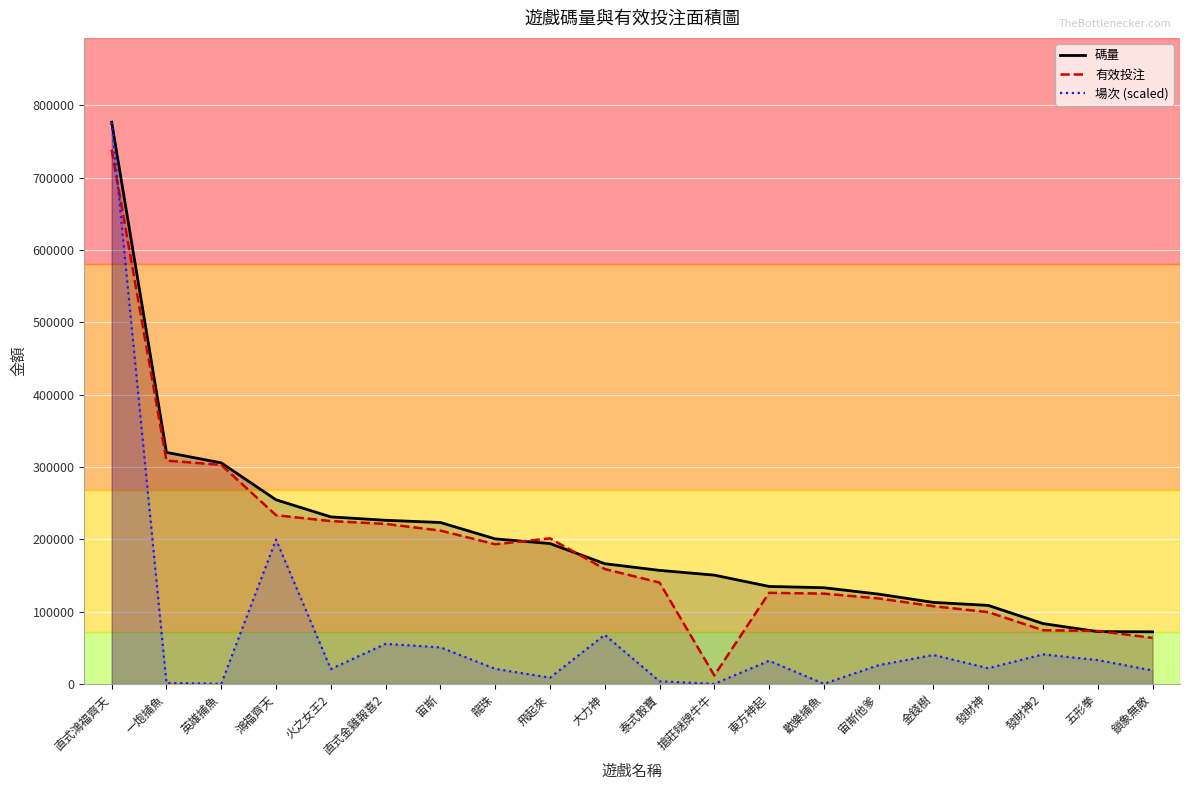

List the labels in order of 碼量 value, smallest first.

鎖象無敵, 五形拳, 發財神2, 發財神, 金錢樹, 宙斯他爹, 歡樂捕魚, 東方神起, 搶莊瞇牌牛牛, 泰式骰寶, 大力神, 飛起來, 龍珠, 宙斯, 直式金雞報喜2, 火之女王2, 鴻福齊天, 英雄捕魚, 一炮捕魚, 直式鴻福齊天